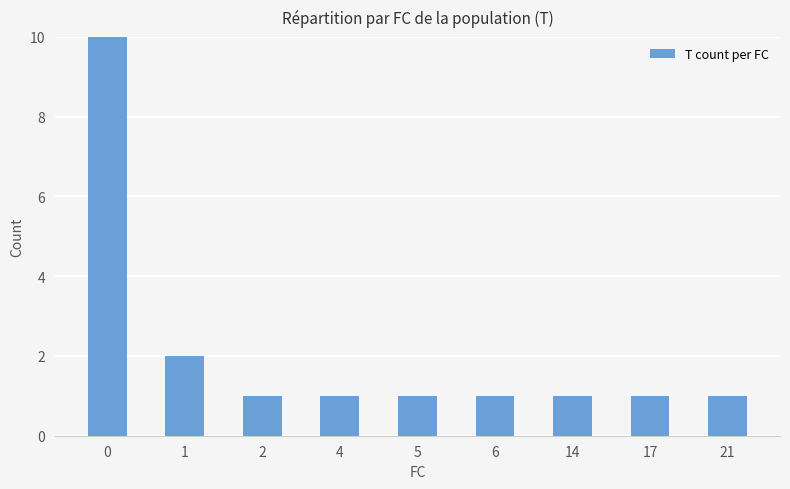

Rank the categories by value from lowest to highest.

2, 4, 5, 6, 14, 17, 21, 1, 0